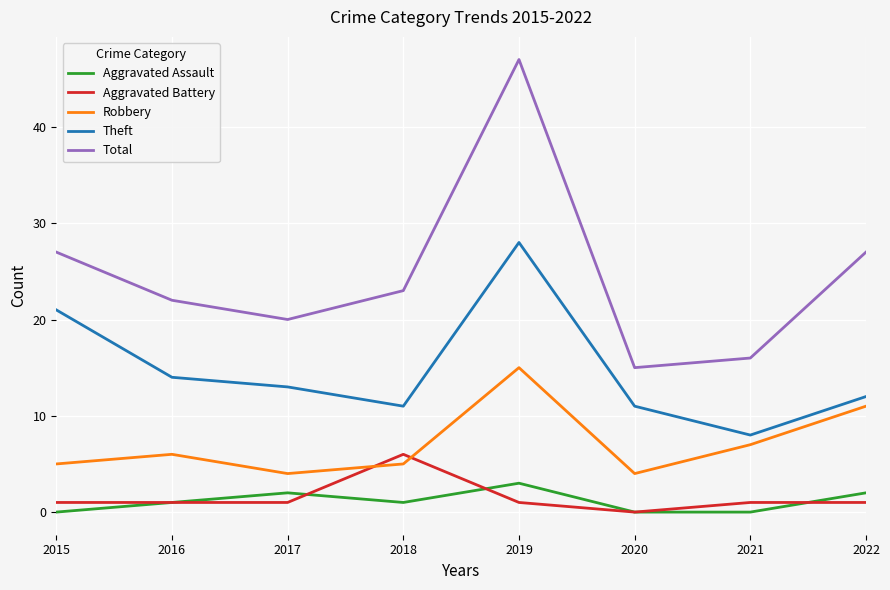

Is this an area chart (filled region under the line)?

No